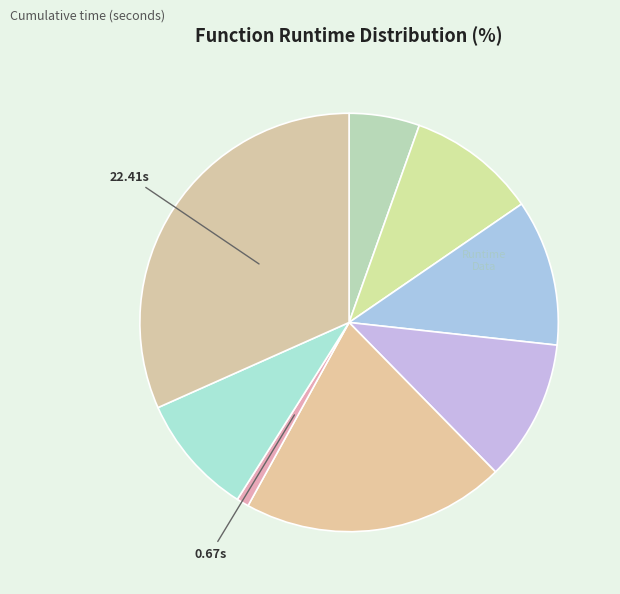

Which slice is the smallest?

to_qubo